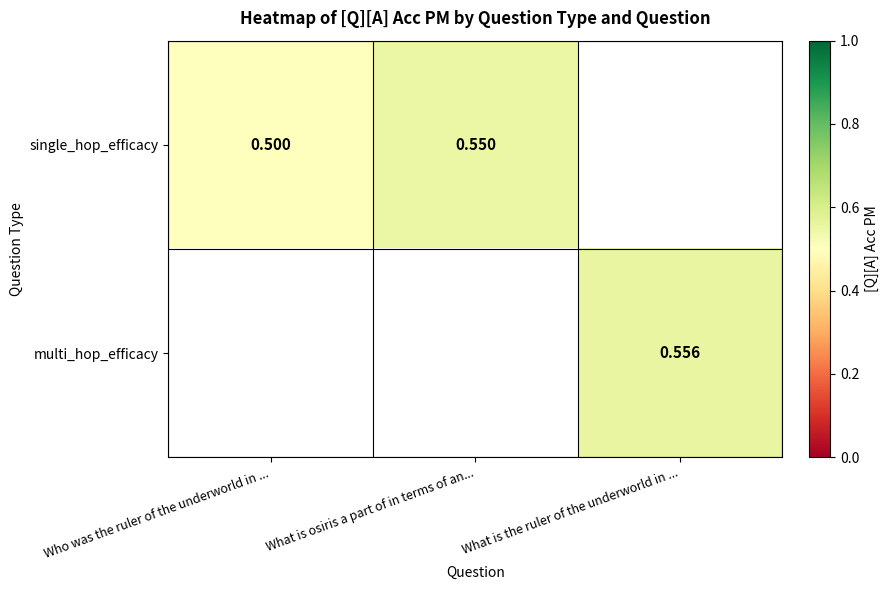

At which label does single_hop_efficacy reach its minimum?

Who was the ruler of the underworld in ...